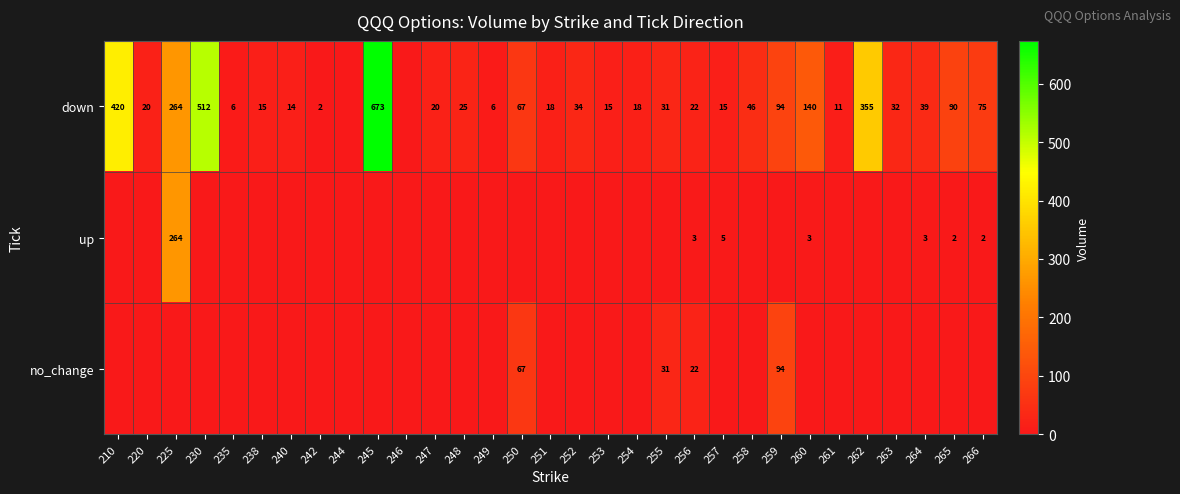

What is the difference between the highest and lowest values at 256?

19